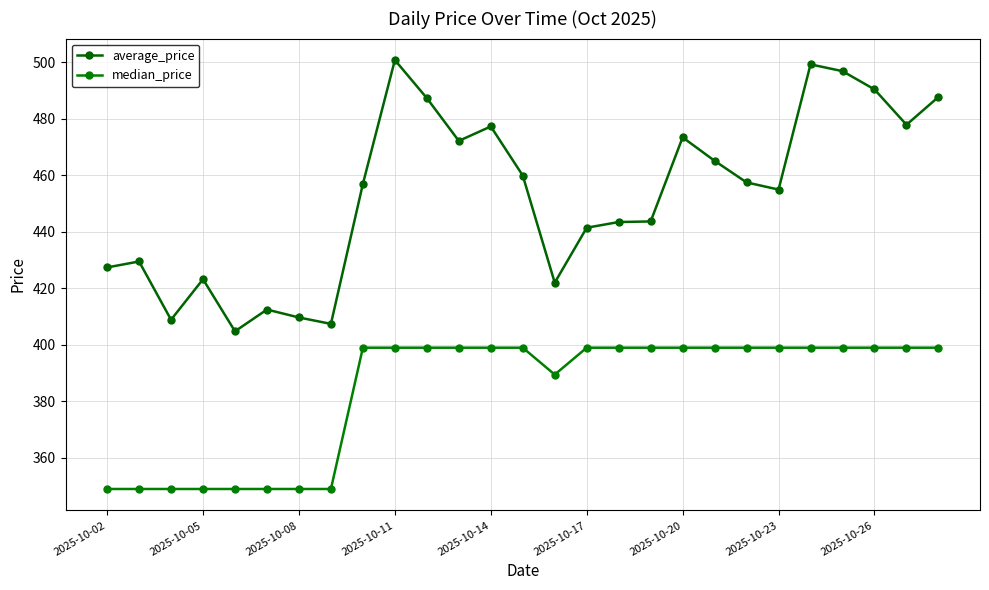

What is the smallest value displayed?

349.0